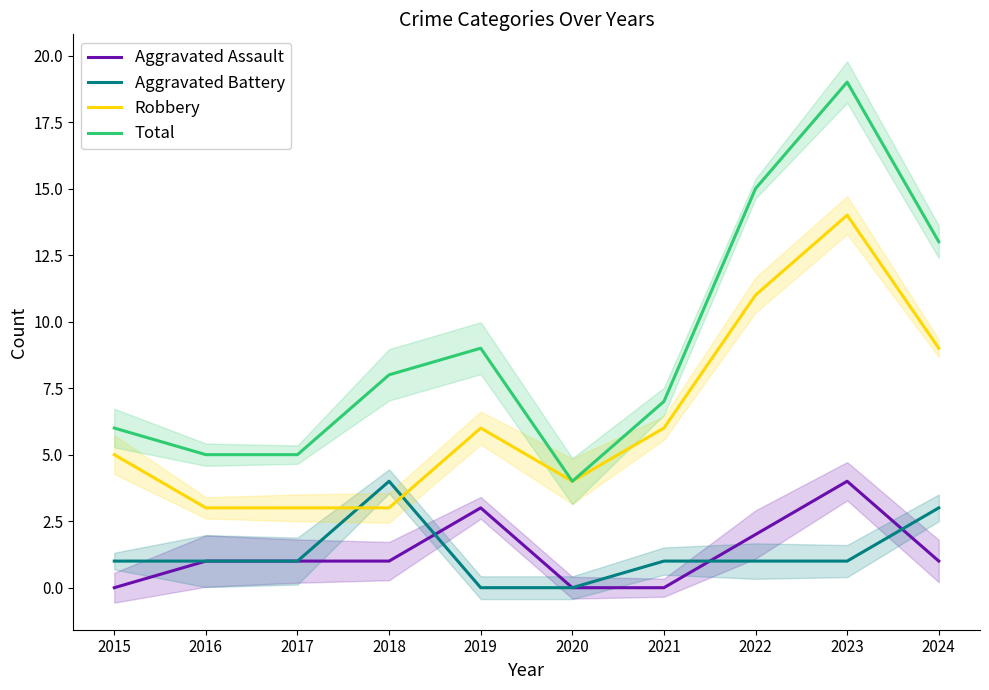

List the series in order of their peak value, highest first.

Total, Robbery, Aggravated Assault, Aggravated Battery